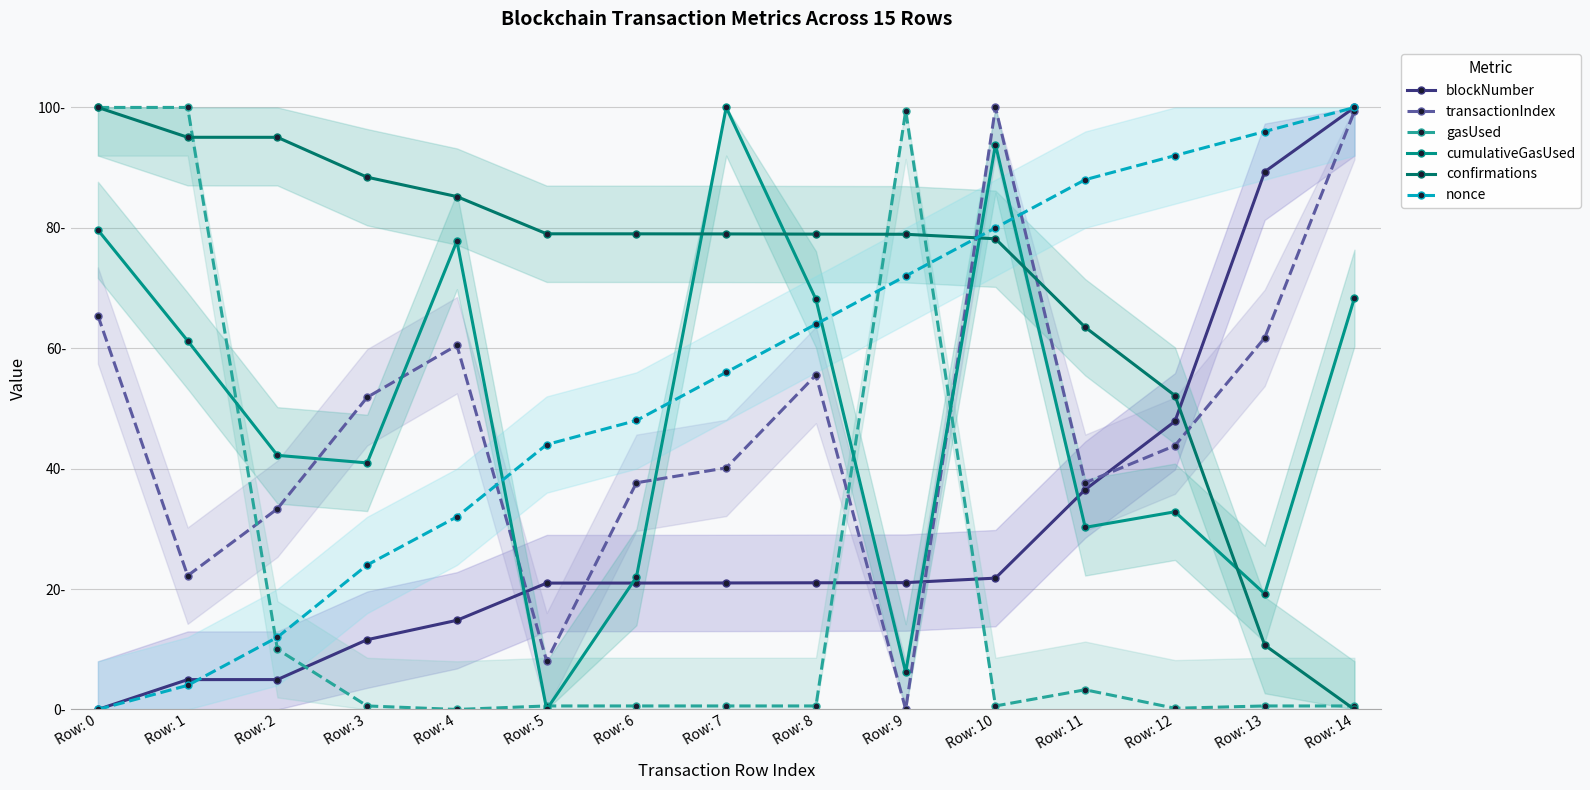

How many positive values does the gasUsed series have?

14